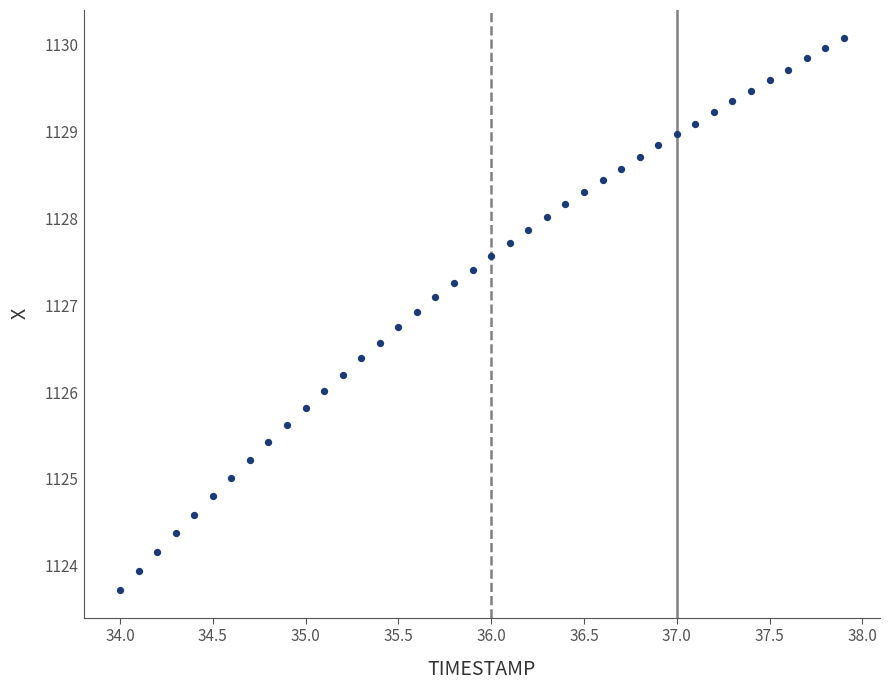

What is the range of Y values (max minus min)?

6.4